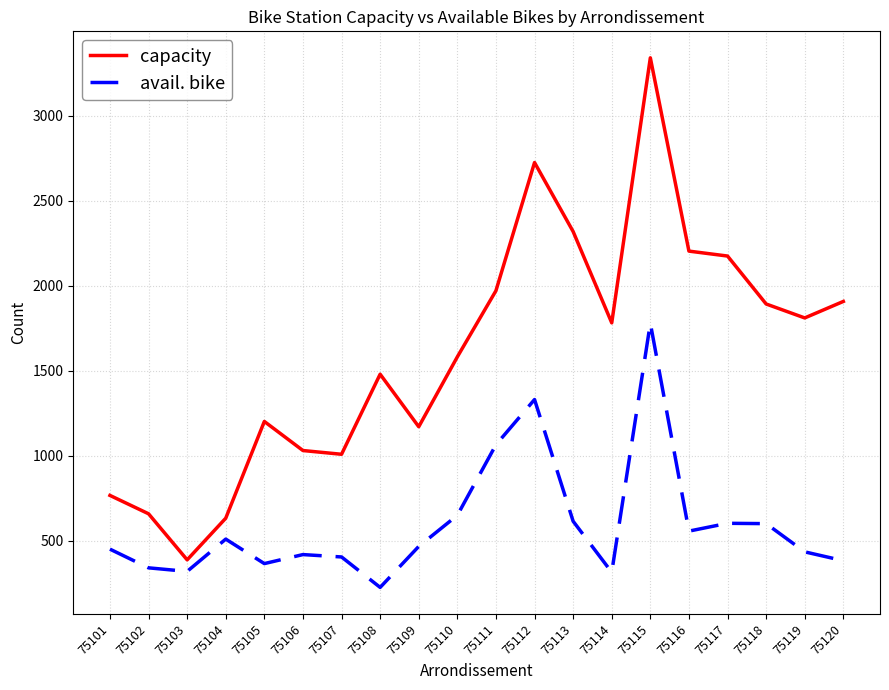

True or false: avail. bike and capacity cross at least once.

False